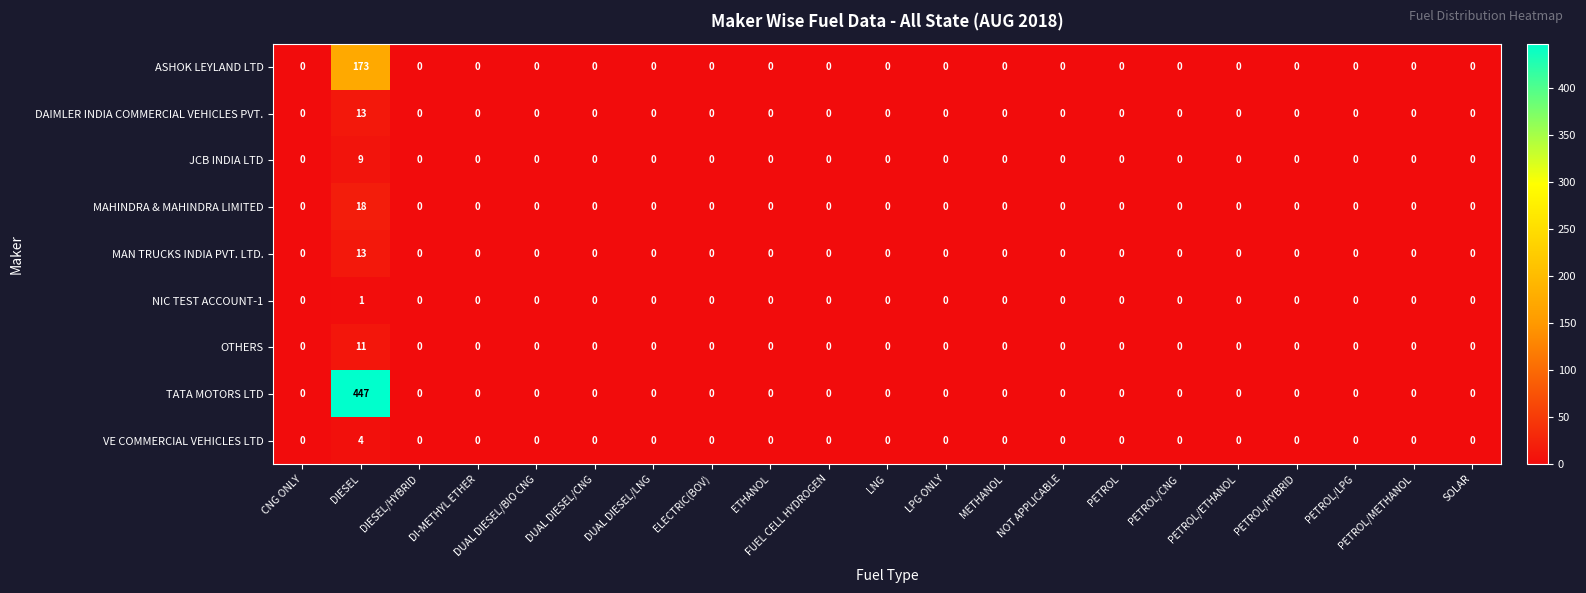

Is it true that VE COMMERCIAL VEHICLES LTD equals 0 at ELECTRIC(BOV)?

True